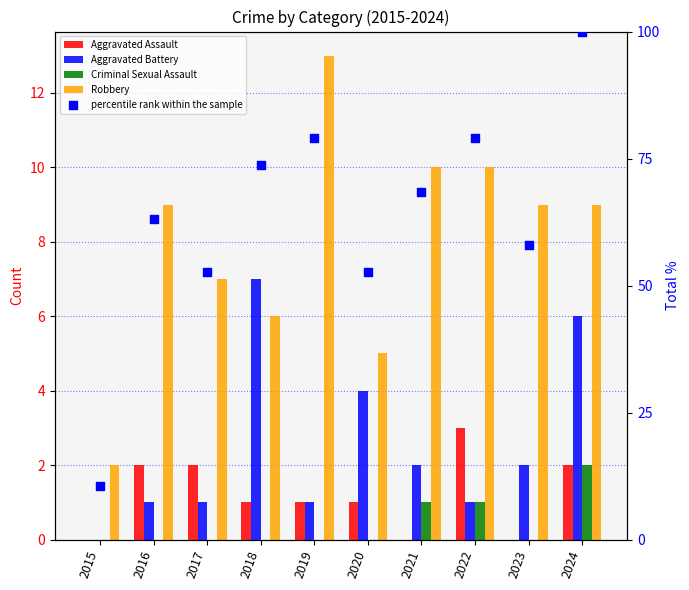

At how many categories does at least one series exceed 4?

10